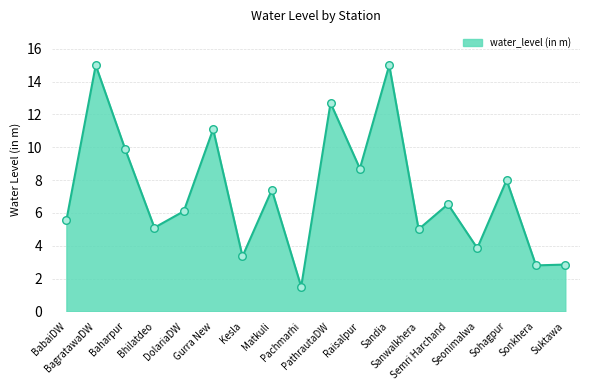

What is the ratio of the value at Baharpur to the value at Seonimalwa?

2.6